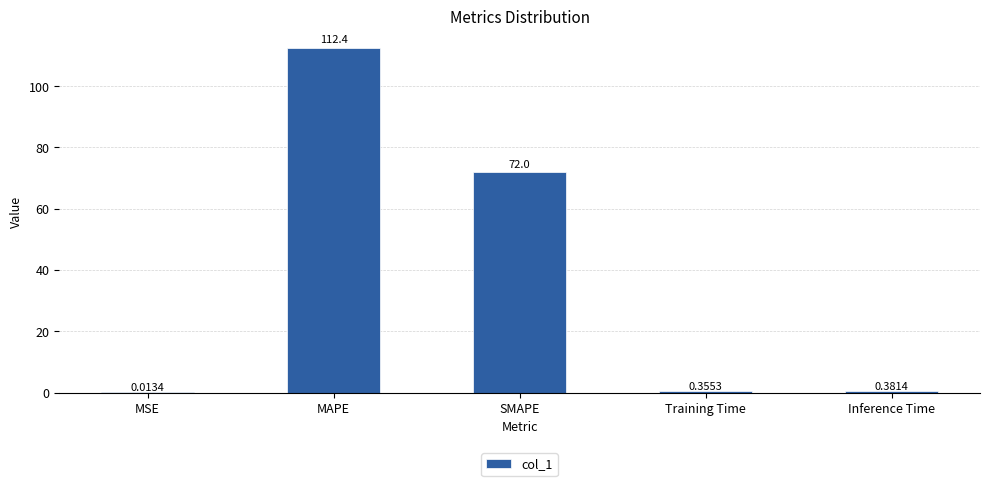

What is the sum of all values?

185.1